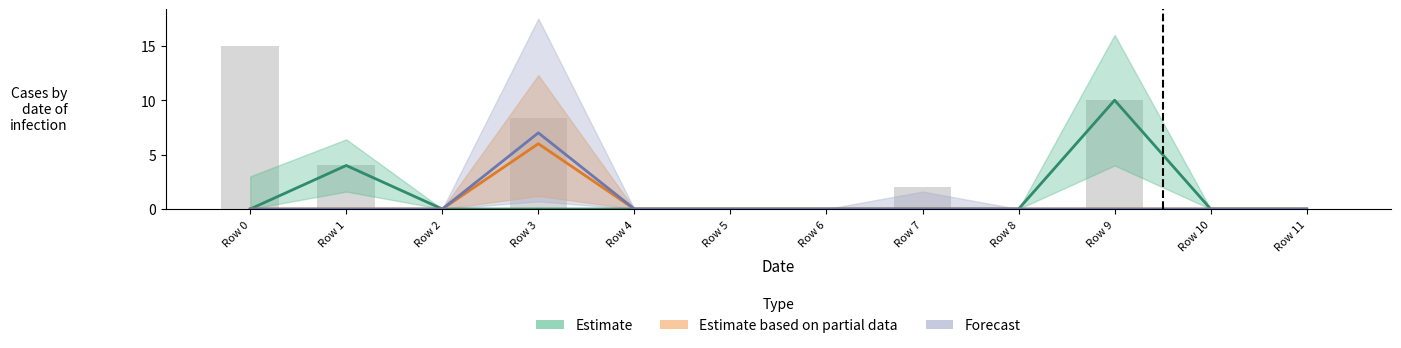

What is the greatest value displayed?

10